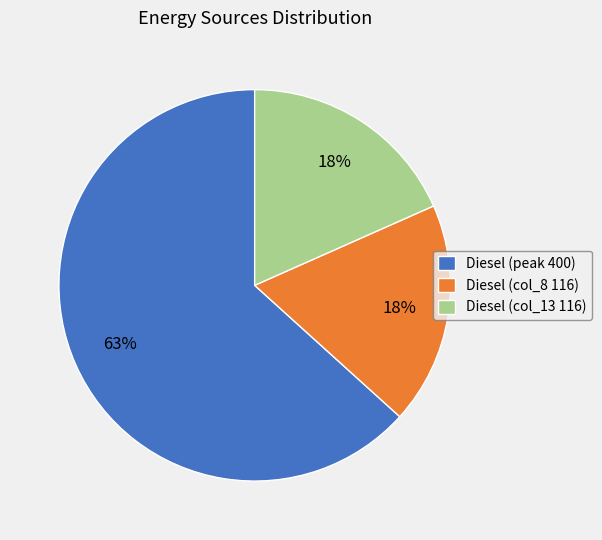

Approximately how many times larger is the value at Diesel (col_13 116) compared to Diesel (col_8 116)?

1.0